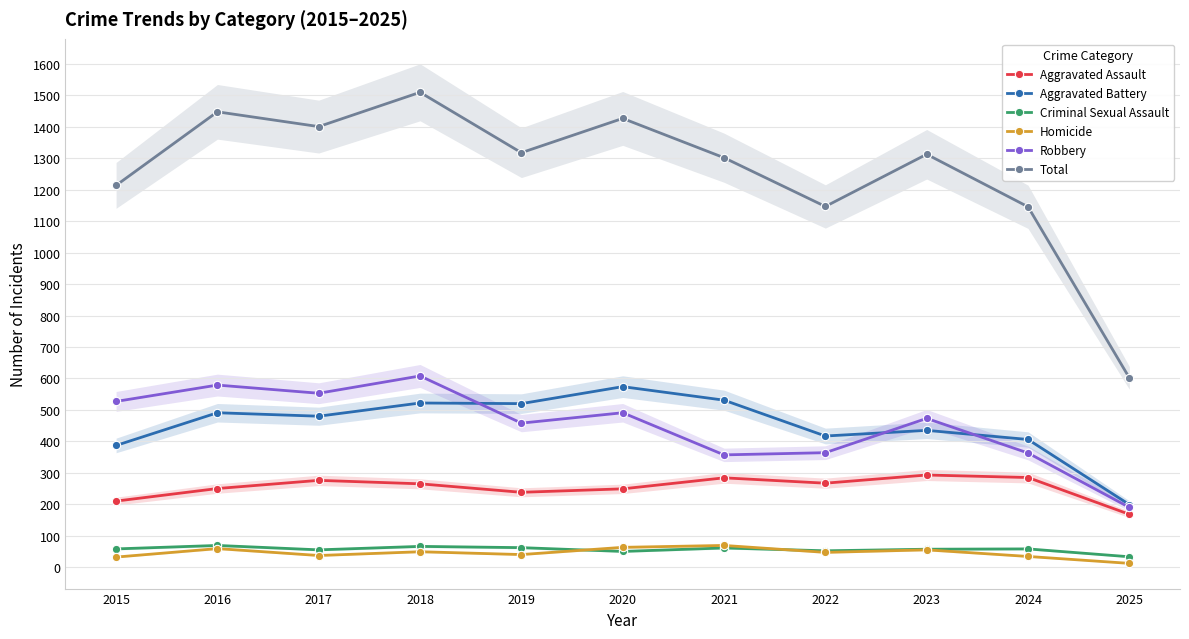

What is the sum of the Robbery values at 2022 and 2021?

721